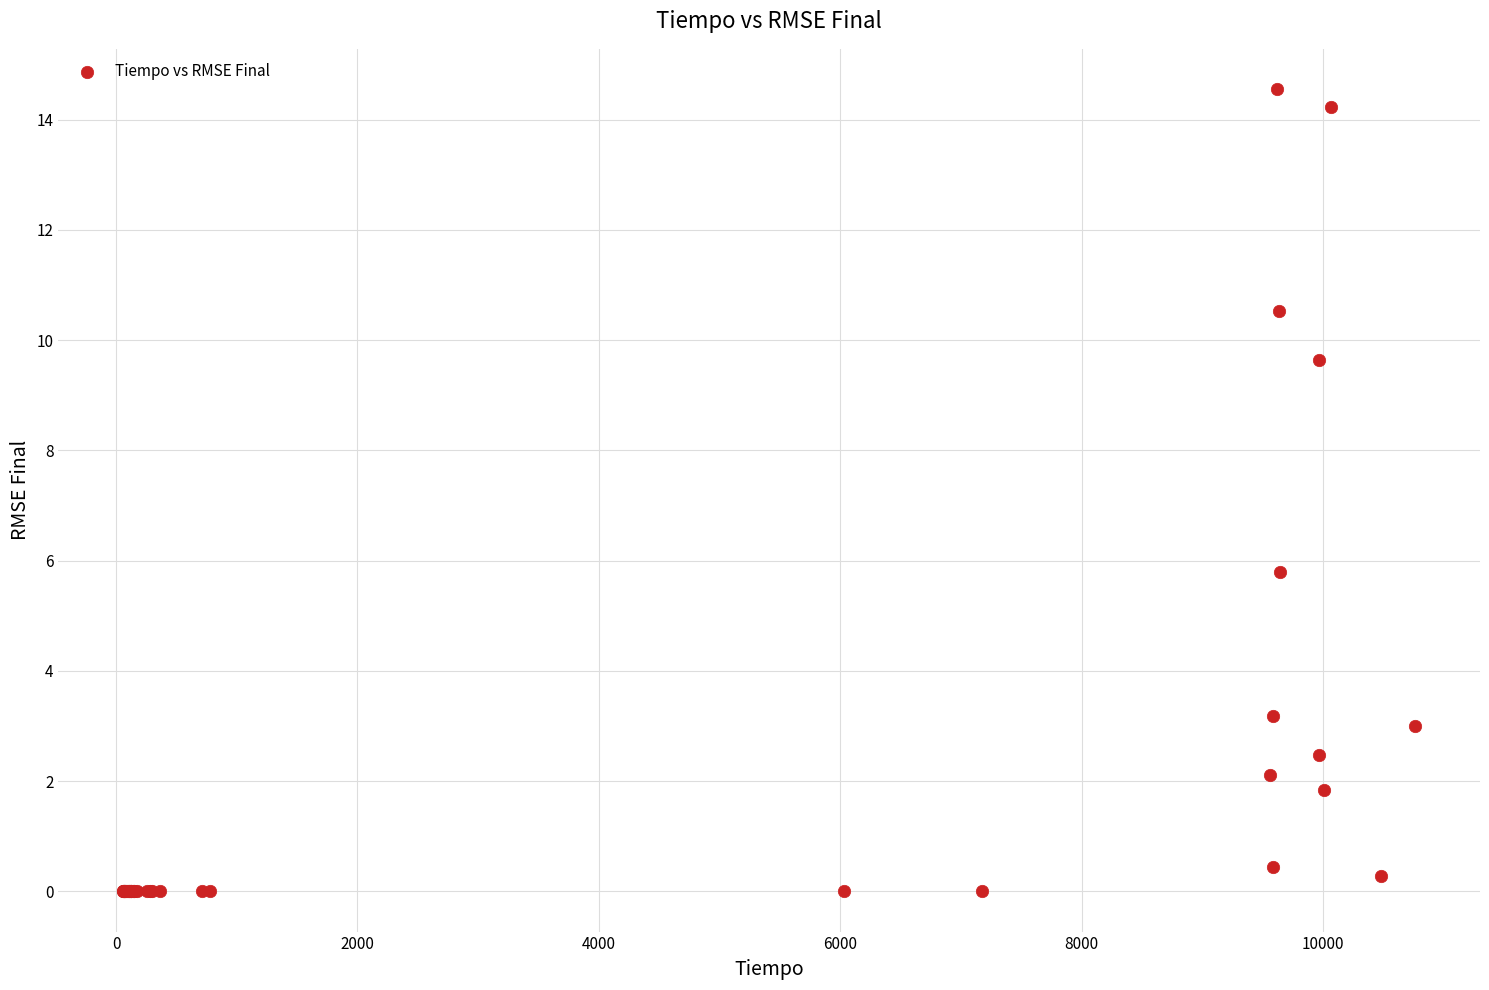

What Y value in the scatter plot is closest to 7?

5.8